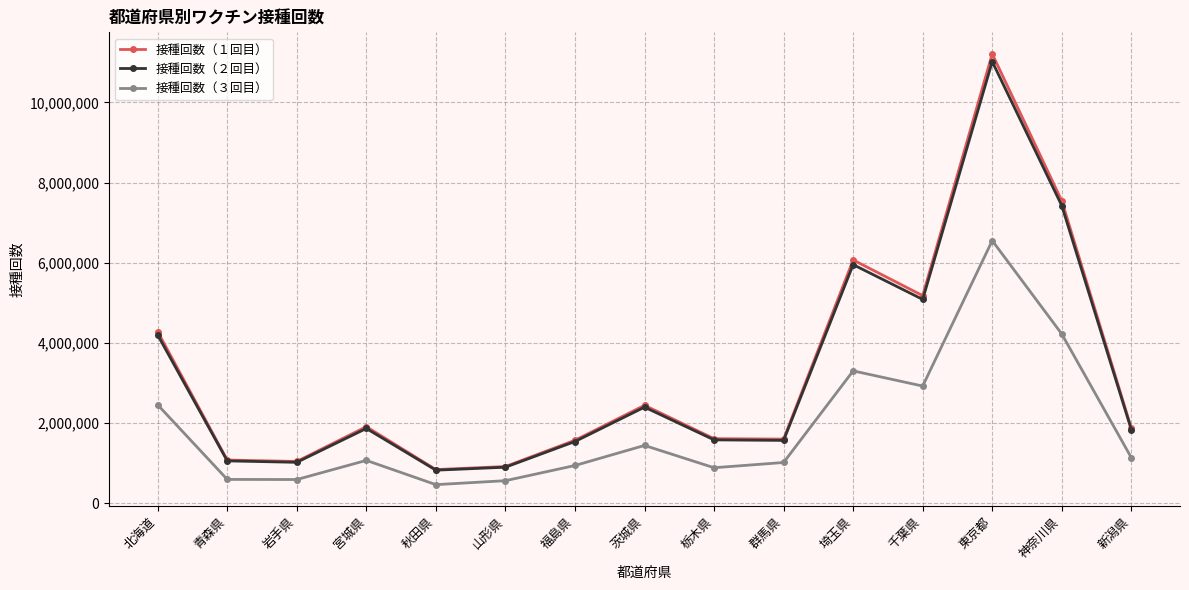

Read the 接種回数（１回目） value at 北海道.

4278222